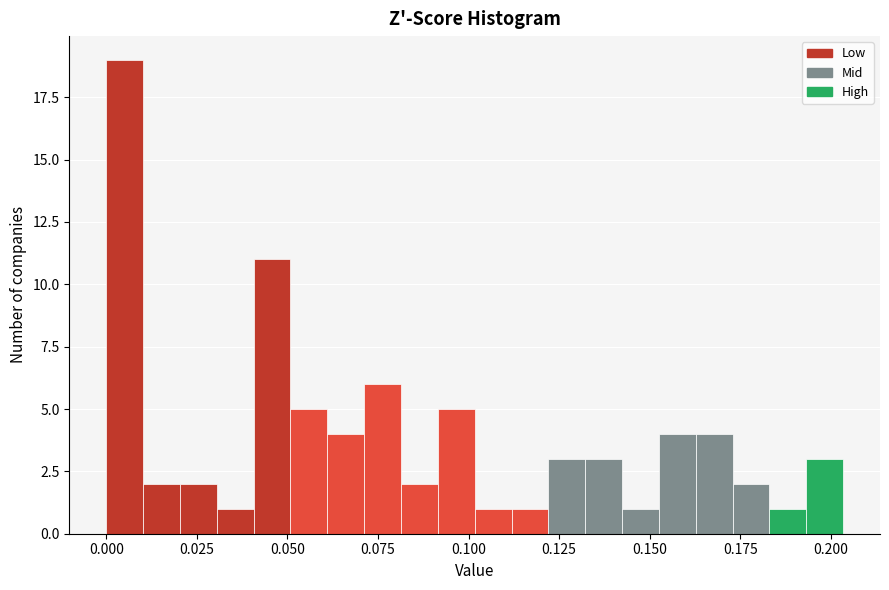

Around what value on the x-axis is the tallest bar? Give the approximate position of its centre, as read against the axis.

0.005